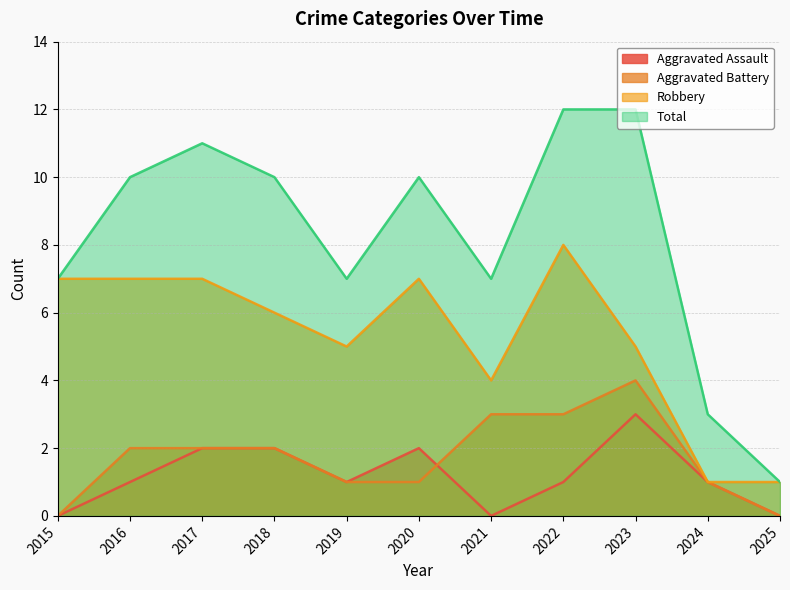

Is the value of Aggravated Battery at 2016 greater than the value of Aggravated Assault at 2022?

Yes